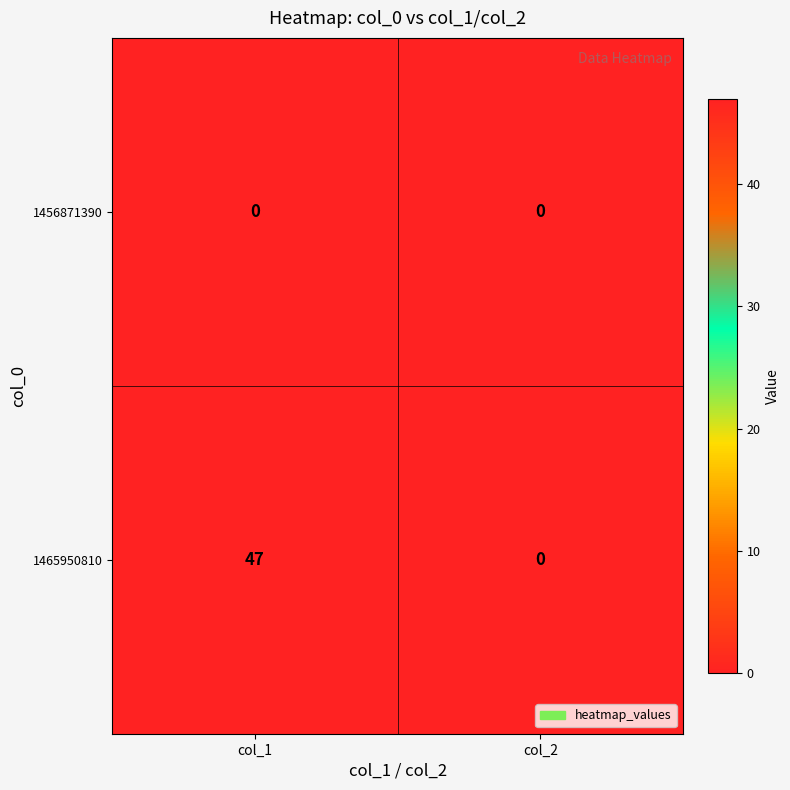

Which category has the highest value across all series?

col_1